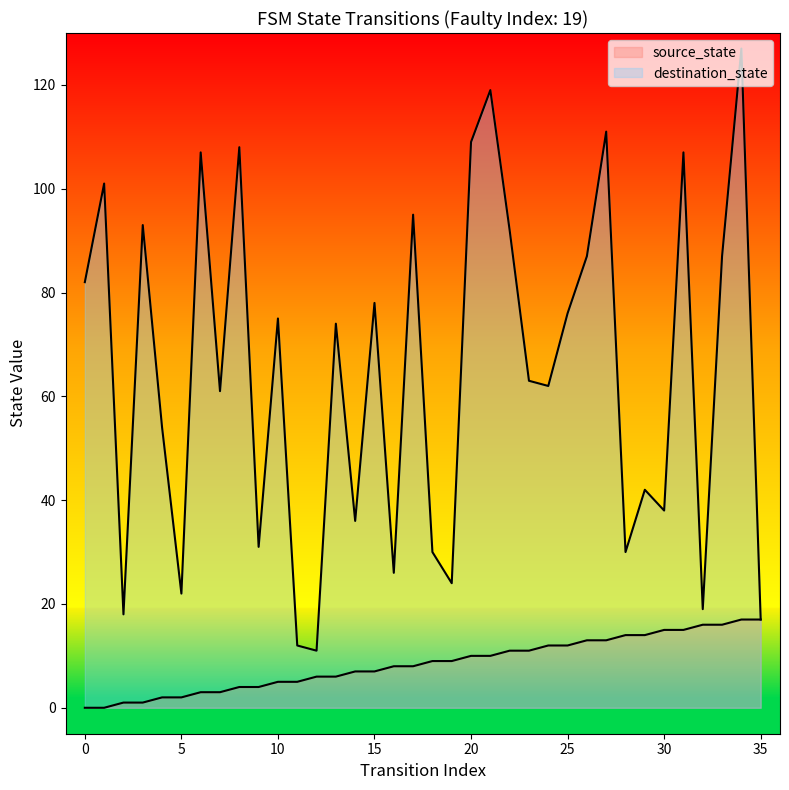

True or false: destination_state and source_state cross at least once.

False